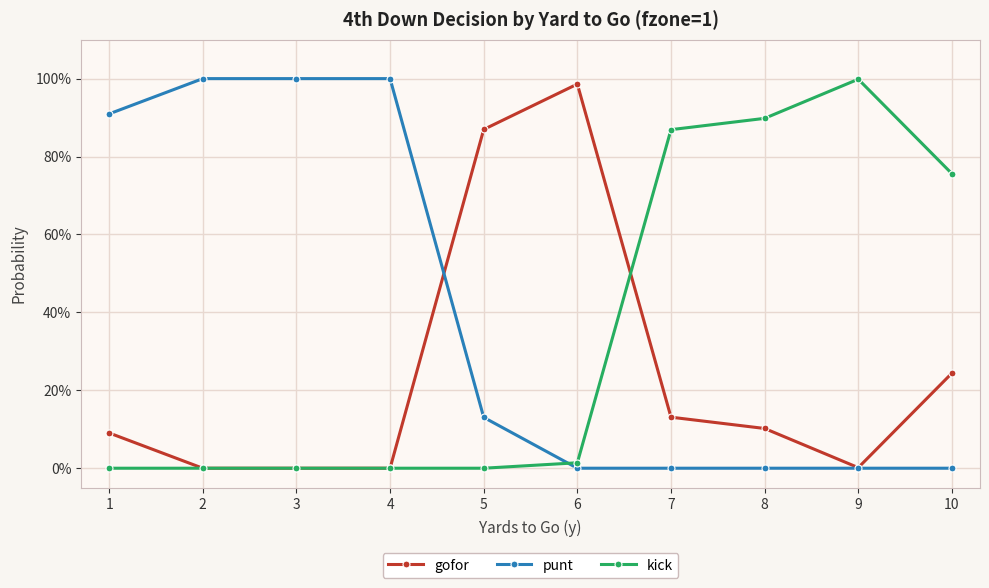

Is the value of gofor at 8 greater than the value of kick at 3?

Yes